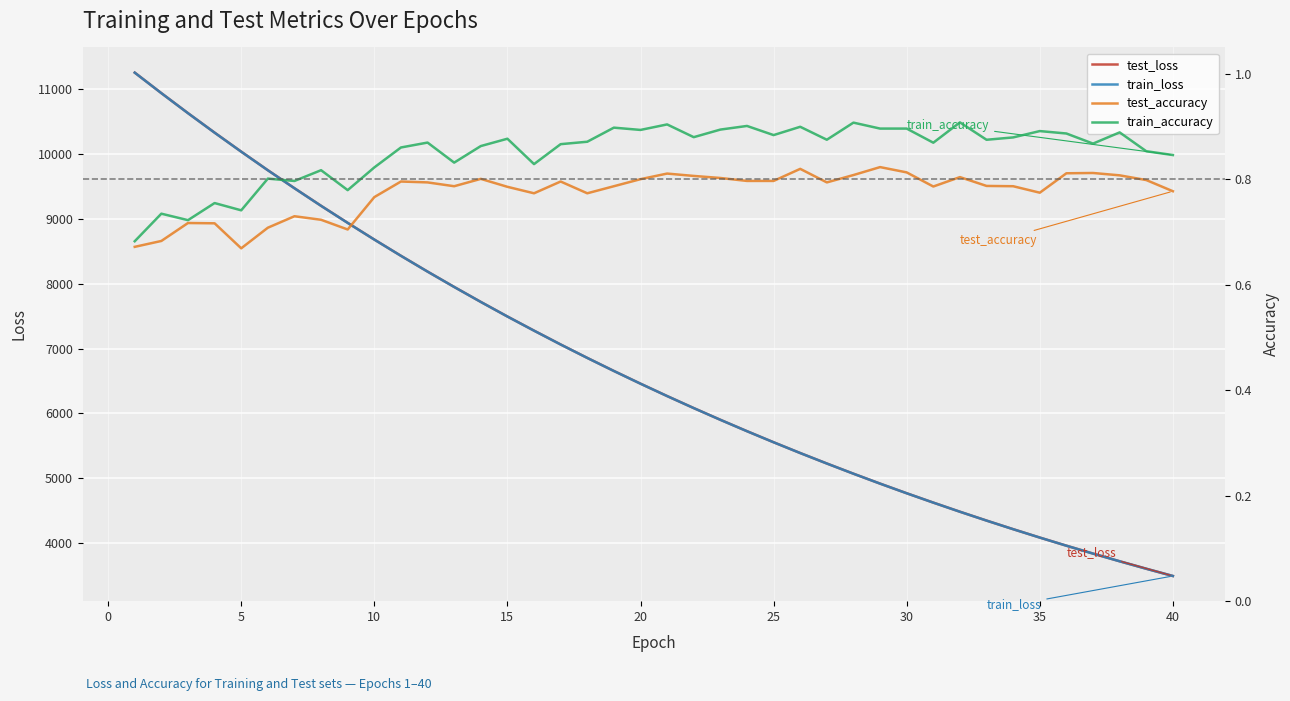

Which series has the largest range (max minus min)?

test_loss